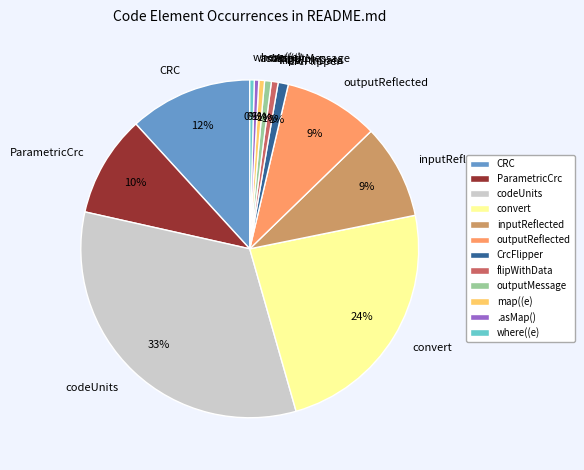

What is the largest slice in the pie chart?

codeUnits